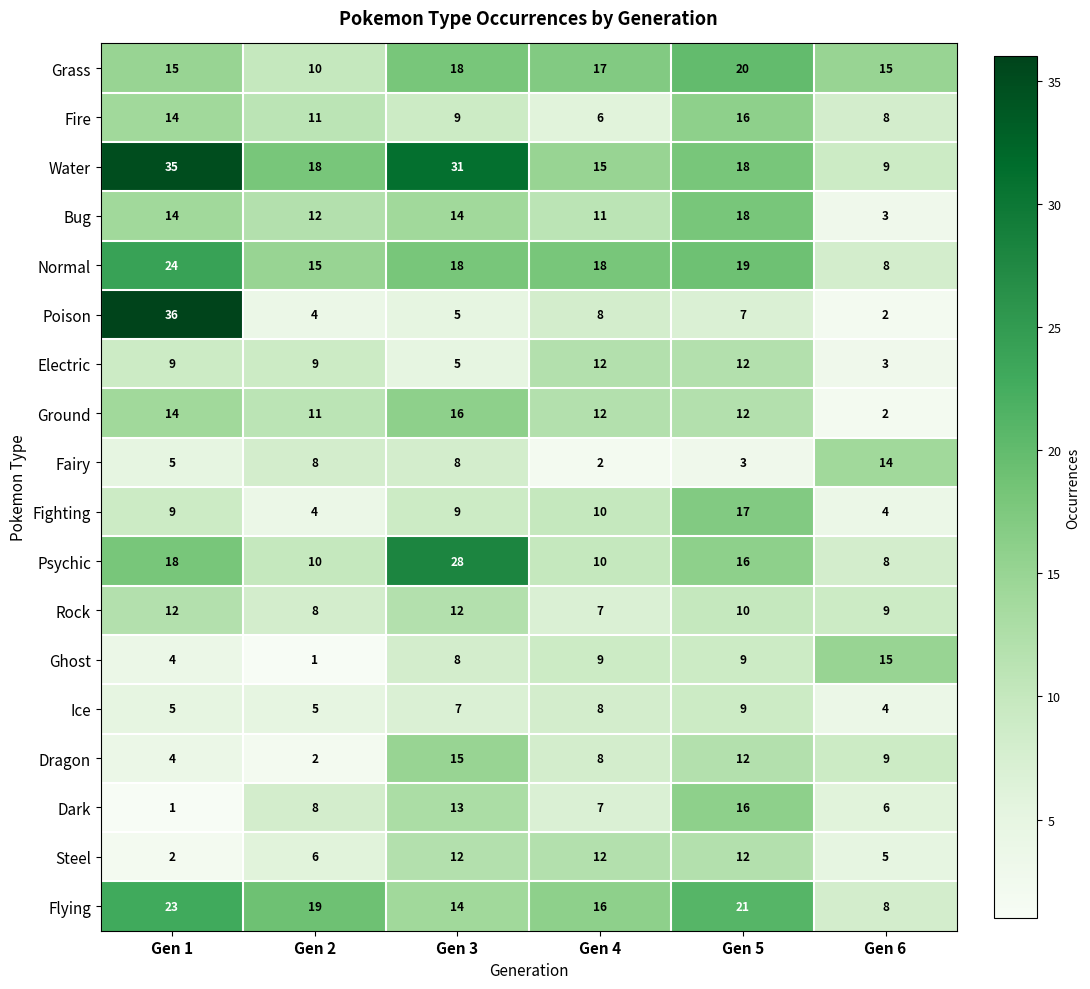

What is the spread (max minus min) of values at Gen 3?

26